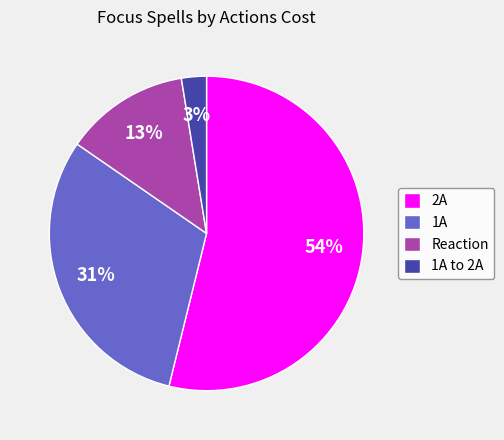

Is there a majority slice in this chart?

Yes